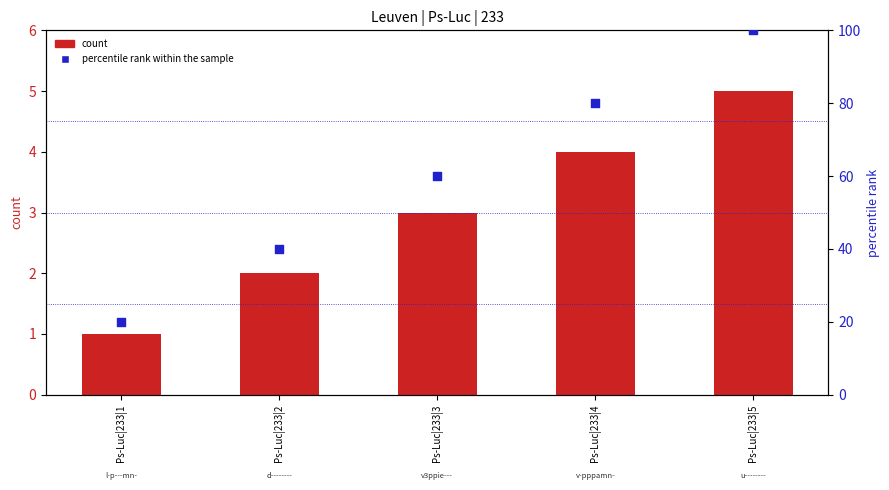

Which series has the largest total across all categories?

percentile rank within the sample